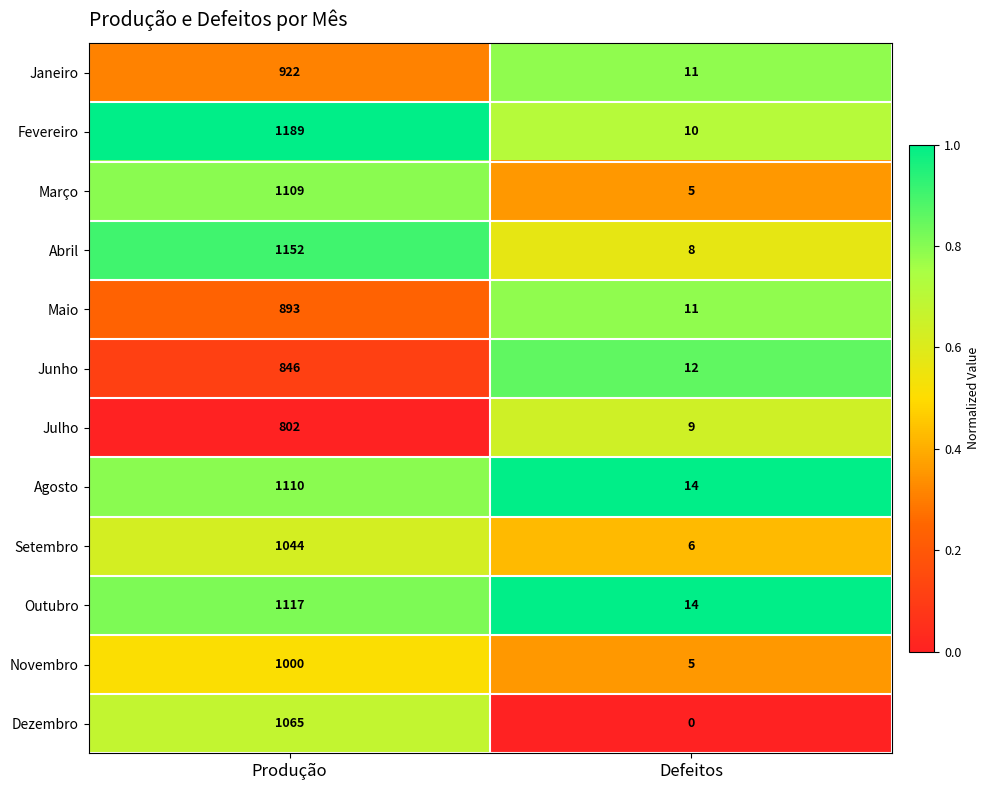

Reading left to right, list all the values displayed in this chart.

Janeiro: Produção=922	Defeitos=11
Fevereiro: Produção=1189	Defeitos=10
Março: Produção=1109	Defeitos=5
Abril: Produção=1152	Defeitos=8
Maio: Produção=893	Defeitos=11
Junho: Produção=846	Defeitos=12
Julho: Produção=802	Defeitos=9
Agosto: Produção=1110	Defeitos=14
Setembro: Produção=1044	Defeitos=6
Outubro: Produção=1117	Defeitos=14
Novembro: Produção=1000	Defeitos=5
Dezembro: Produção=1065	Defeitos=0